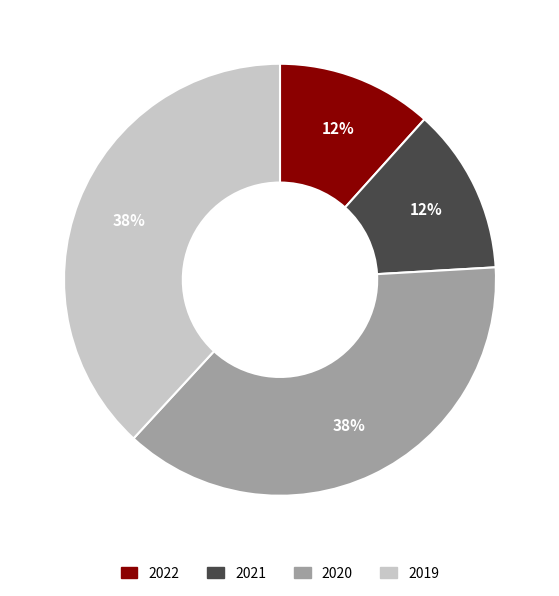

Count the number of slices in the pie.

4